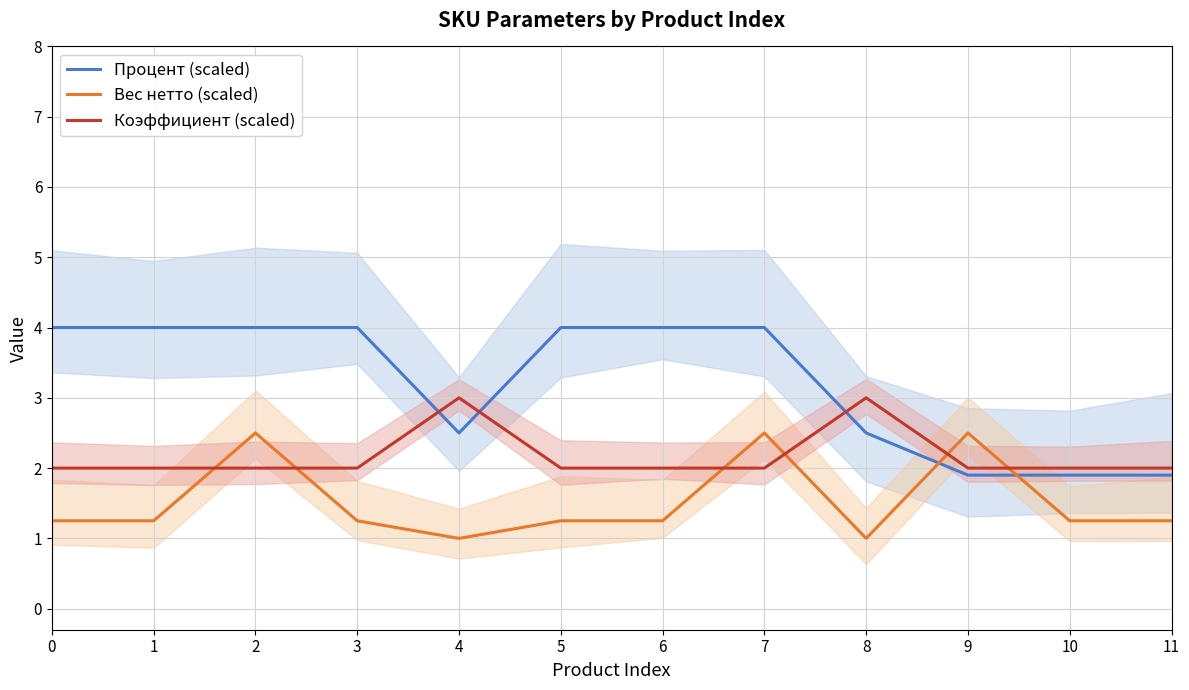

Which series changed the most between 4 and 5?

Процент (scaled)